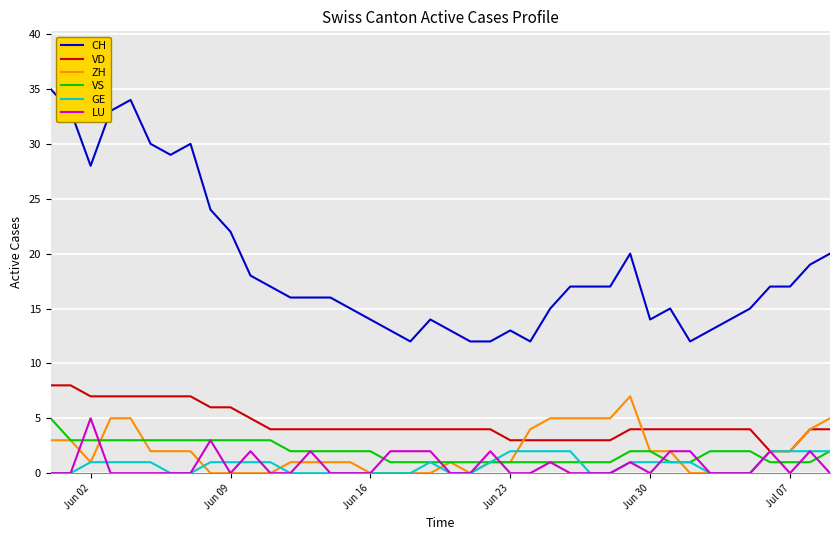

How many ZH values are between 0 and 4?

32